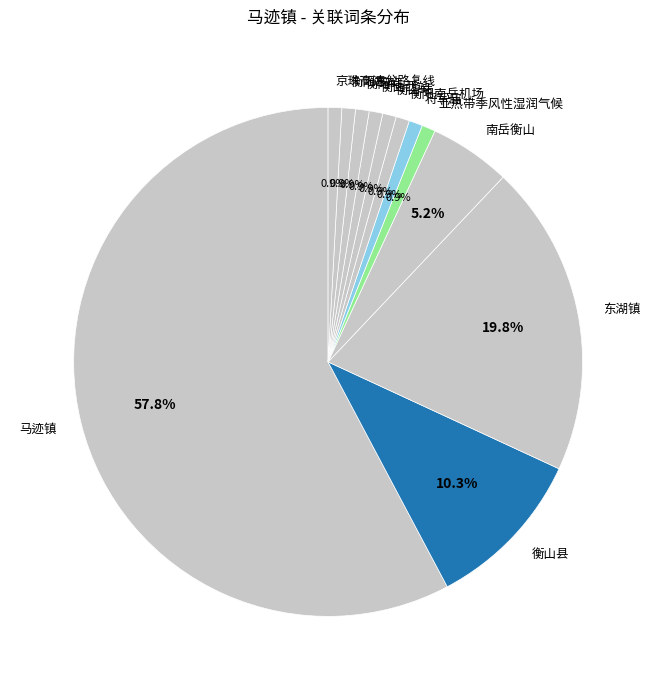

Do 东湖镇 and 衡山站 together represent more than half of the pie?

No